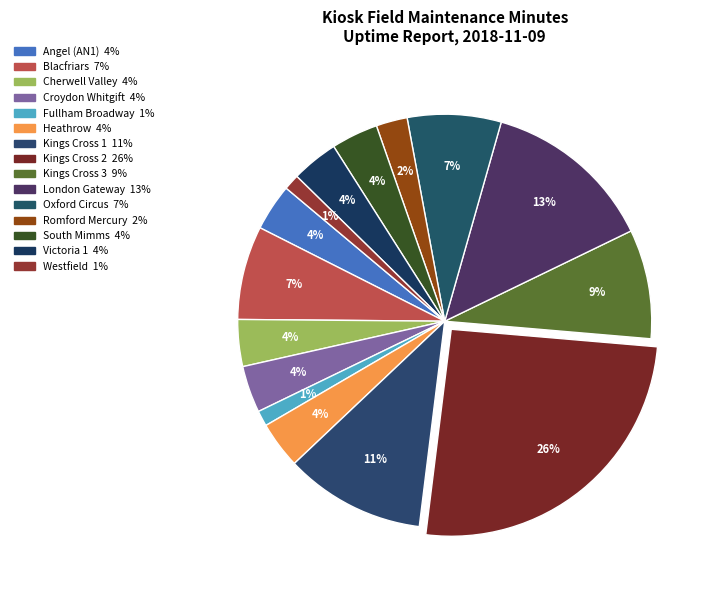

To the nearest percent, what percentage of the pie is Victoria 1?

4%